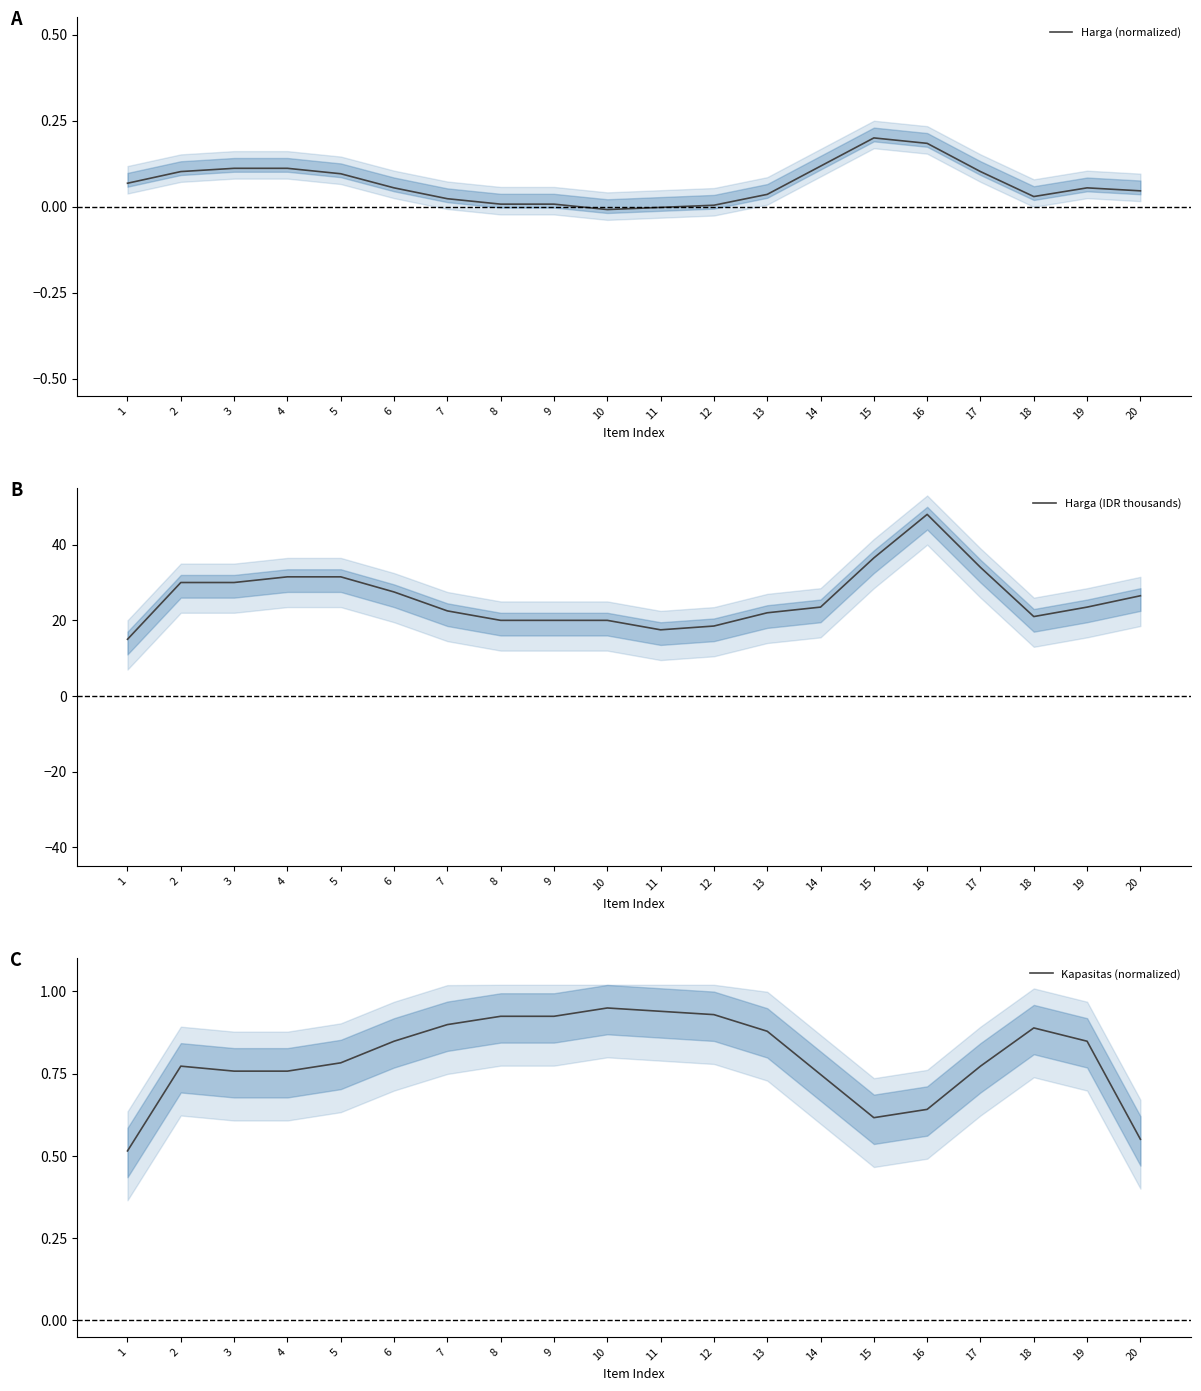

What is the maximum value for Harga (IDR thousands)?

48.0